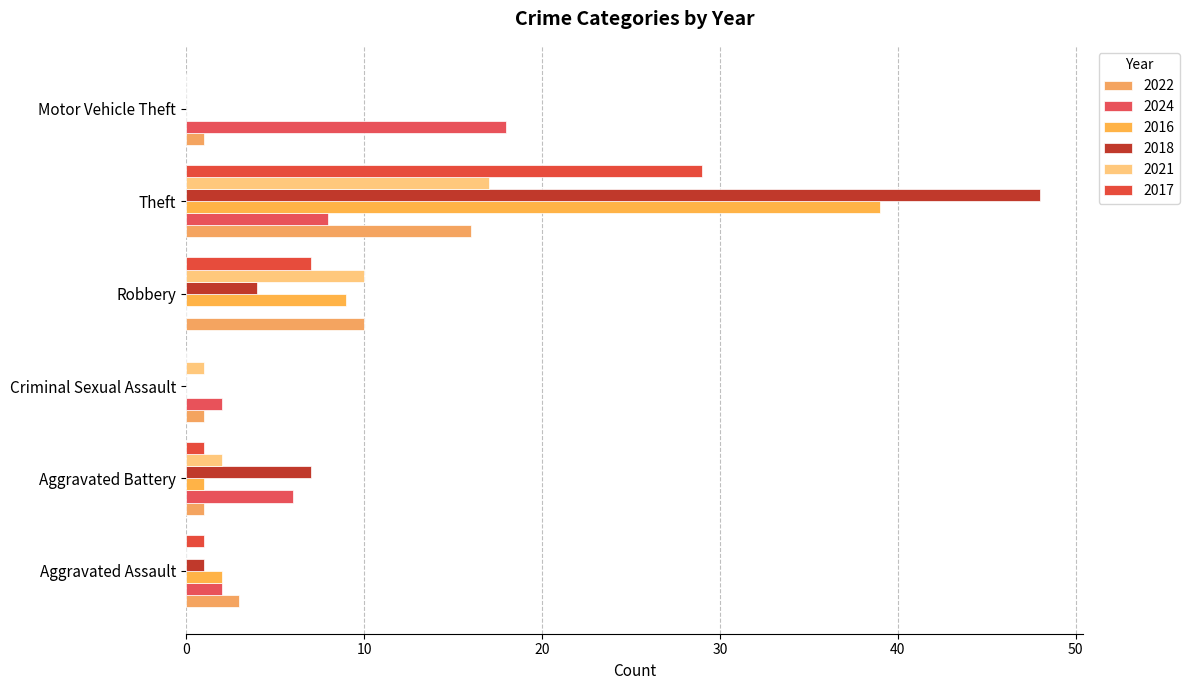

At which category does the chart reach its peak across all series?

Theft